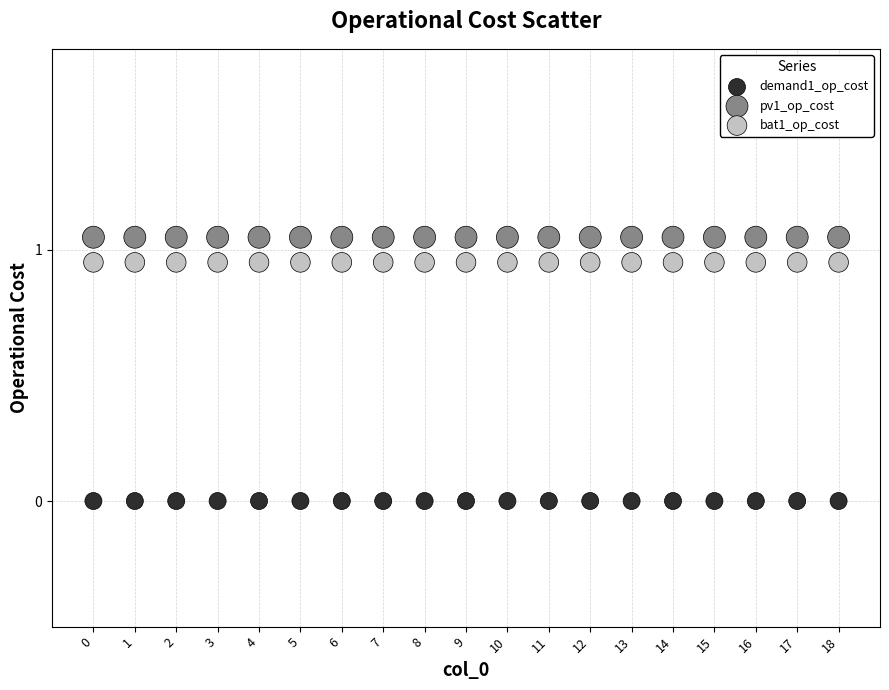

Which series contains the lowest Y value?

demand1_op_cost